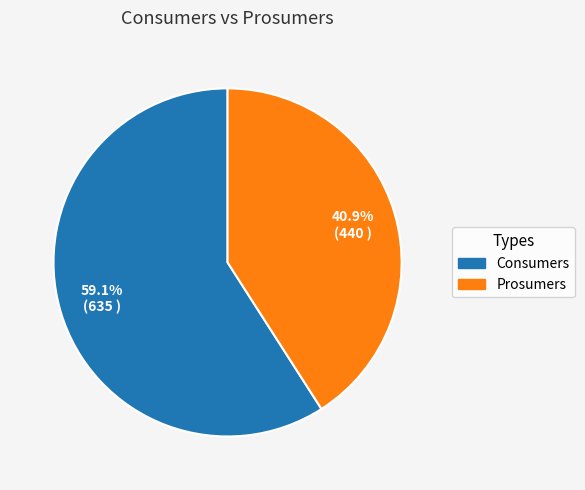

Count the number of slices in the pie.

2